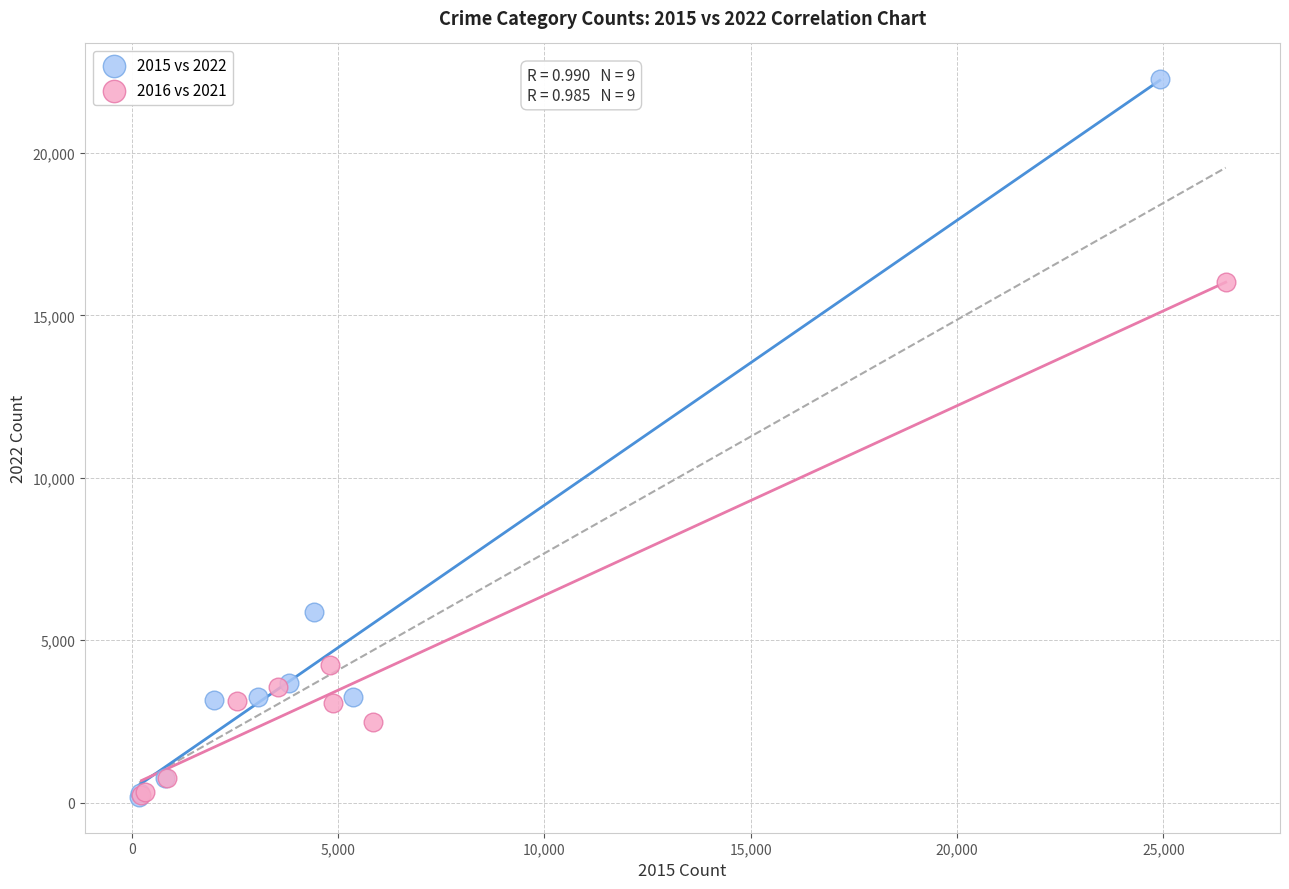

Which series reaches the maximum Y coordinate?

2015 vs 2022